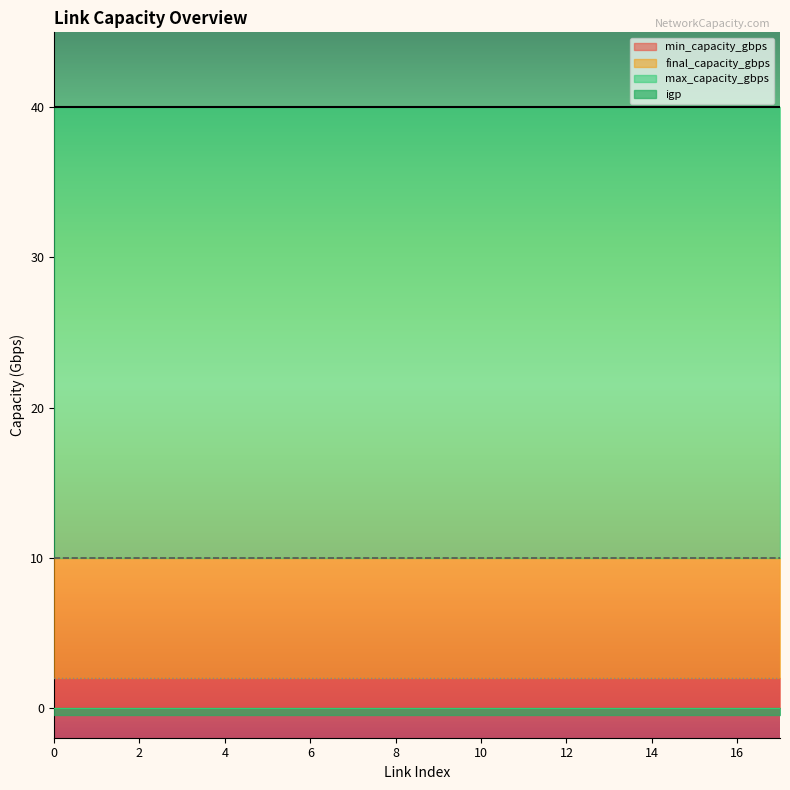

Reading right to left, extract all data points from this chart.

min_capacity_gbps: 2	2	2	2	2	2	2	2	2	2	2	2	2	2	2	2	2	2
final_capacity_gbps: 10	10	10	10	10	10	10	10	10	10	10	10	10	10	10	10	10	10
max_capacity_gbps: 40	40	40	40	40	40	40	40	40	40	40	40	40	40	40	40	40	40
igp: 0	0	0	0	0	0	0	0	0	0	0	0	0	0	0	0	0	0